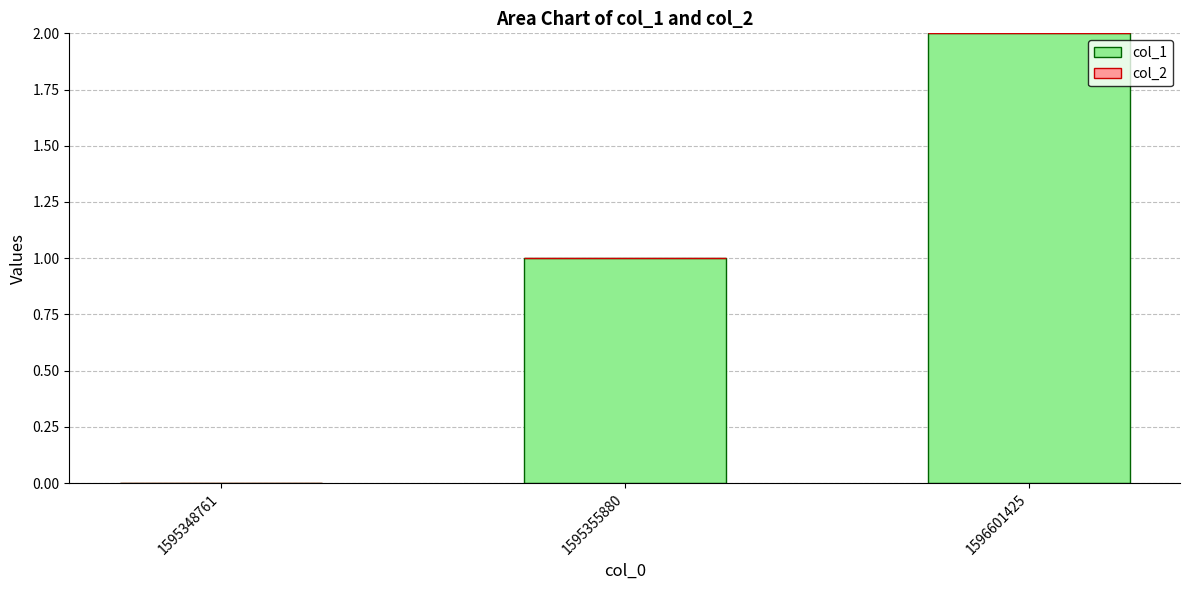

Is it true that the value at 1595348761 is 0?

True